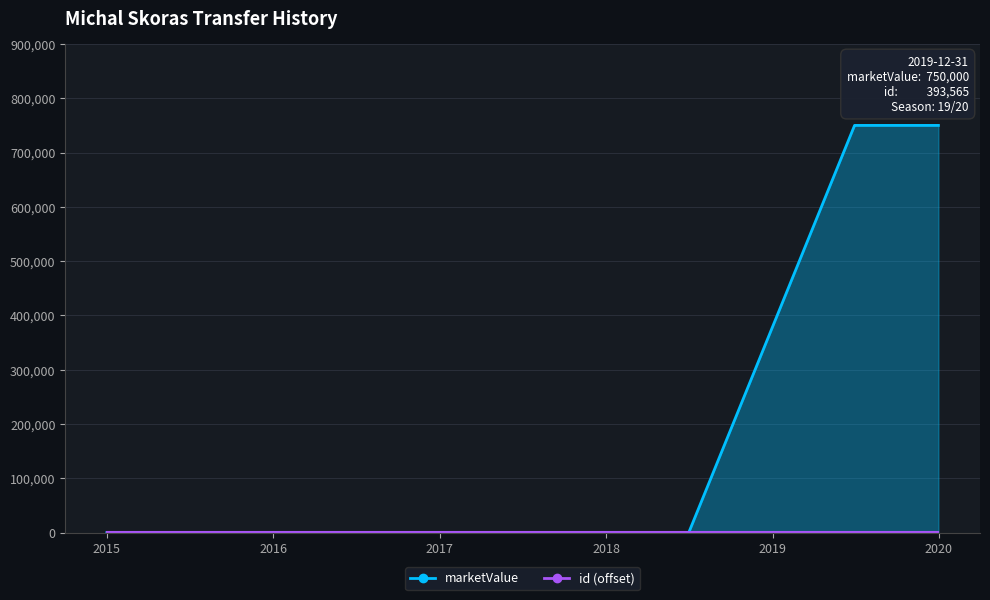

What position from the right is 2019-07-01?

3